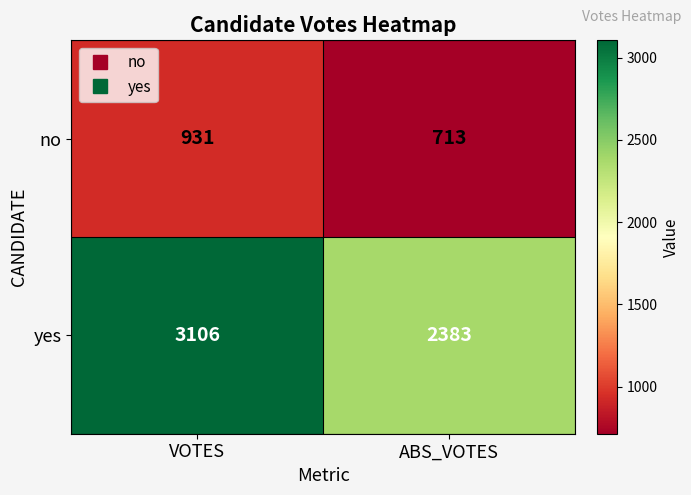

What is the difference between the maximum and minimum values in the no series?

218